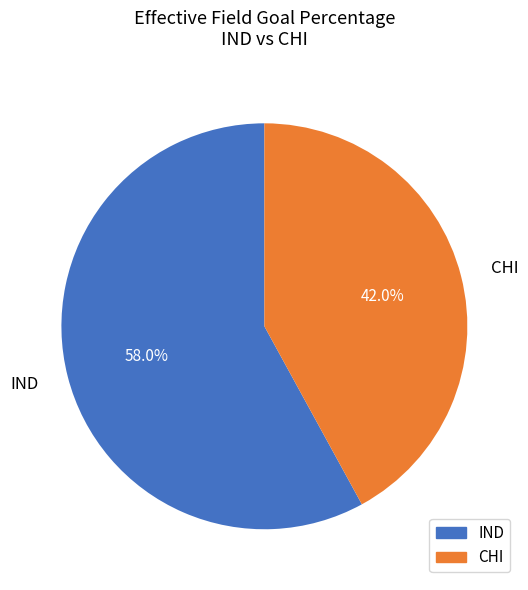

What percentage is the CHI slice, to the nearest percent?

42%